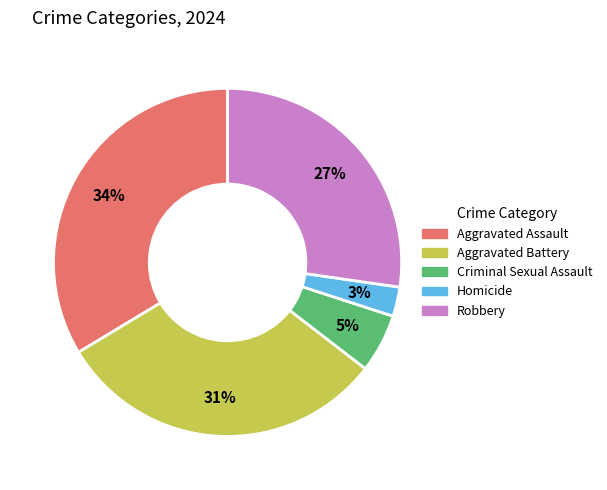

Is there a majority slice in this chart?

No